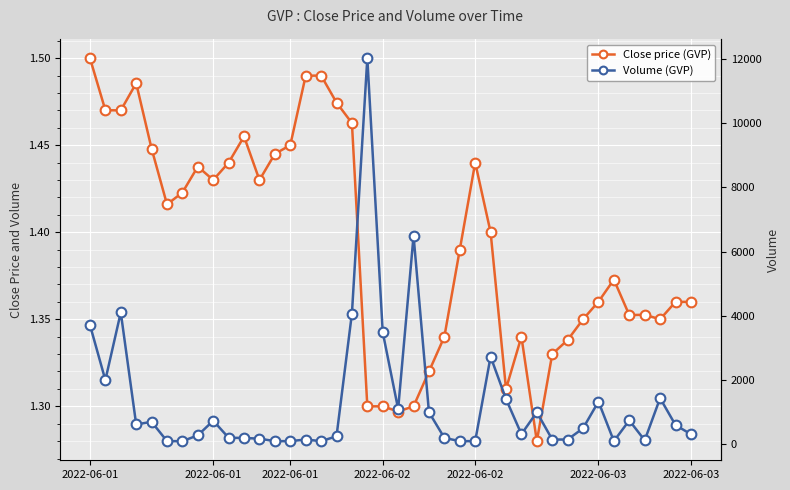

List the labels in order of Volume (GVP) value, largest first.

18, 21, 2022-06-01, 17, 2022-06-01, 19, 26, 2022-06-01, 37, 27, 33, 20, 22, 29, 35, 8, 2022-06-02, 2022-06-02, 38, 32, 28, 39, 7, 16, 9, 10, 23, 11, 14, 30, 31, 36, 2022-06-03, 2022-06-03, 12, 13, 15, 24, 25, 34